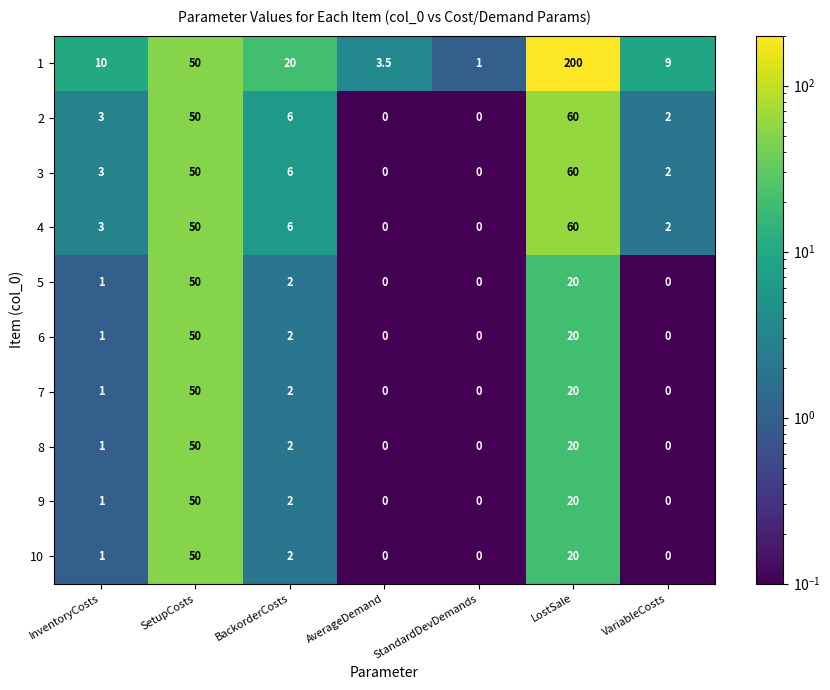

Where is 4 nearest to the value 30?

SetupCosts